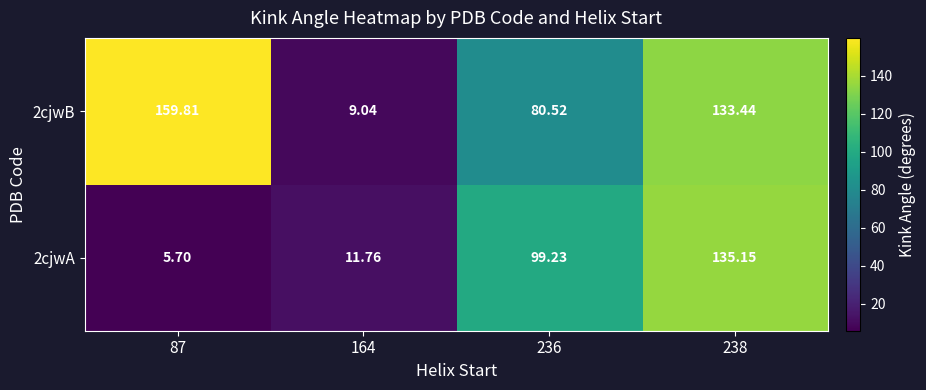

At which category does the chart reach its peak across all series?

87